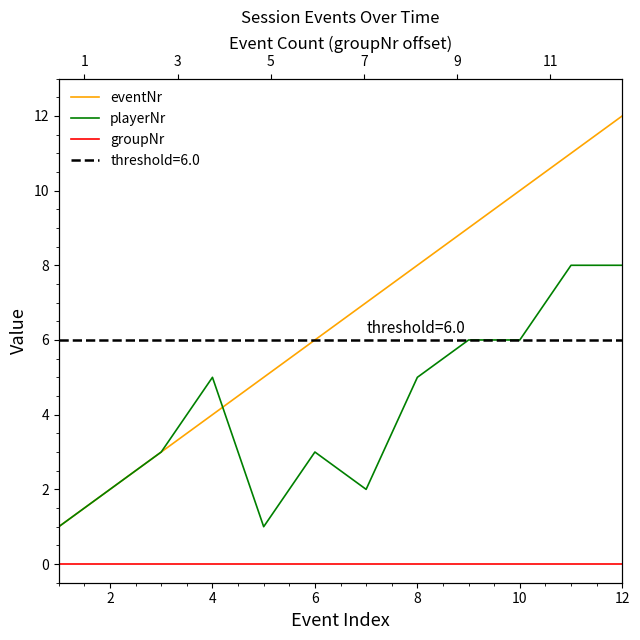

True or false: playerNr and groupNr cross at least once.

False